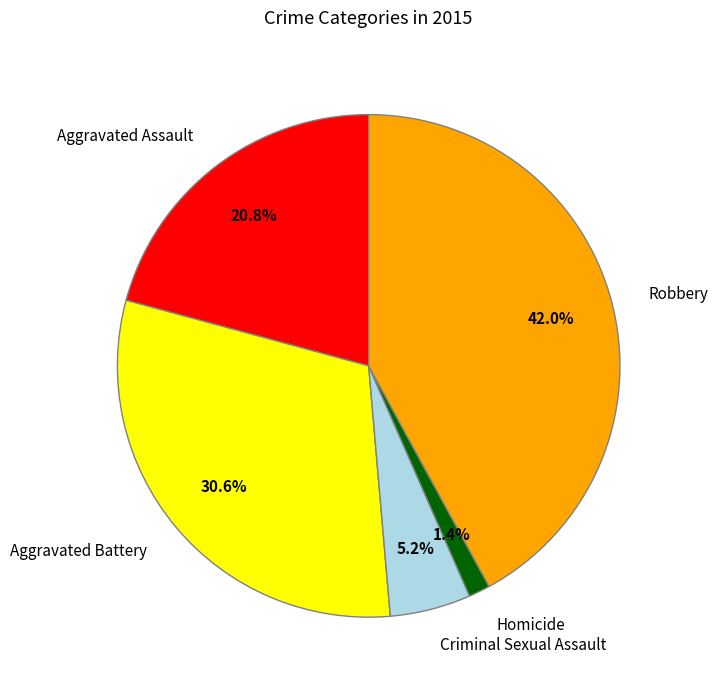

What percentage is the Robbery slice, to the nearest percent?

42%